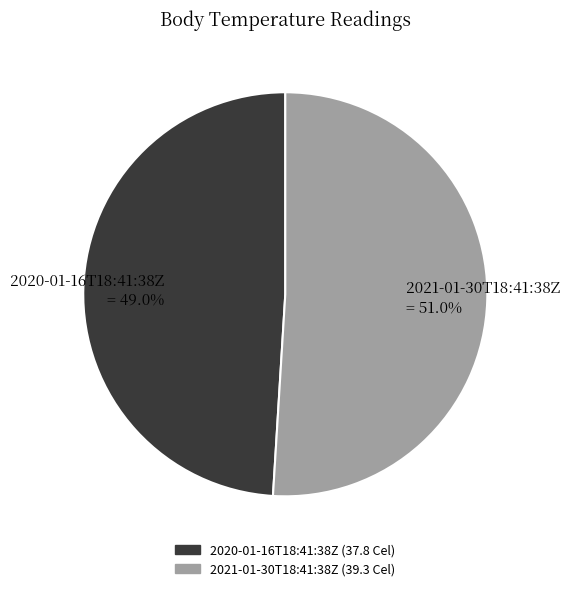

To the nearest percent, what portion does 2021-01-30T18:41:38Z represent?

51%